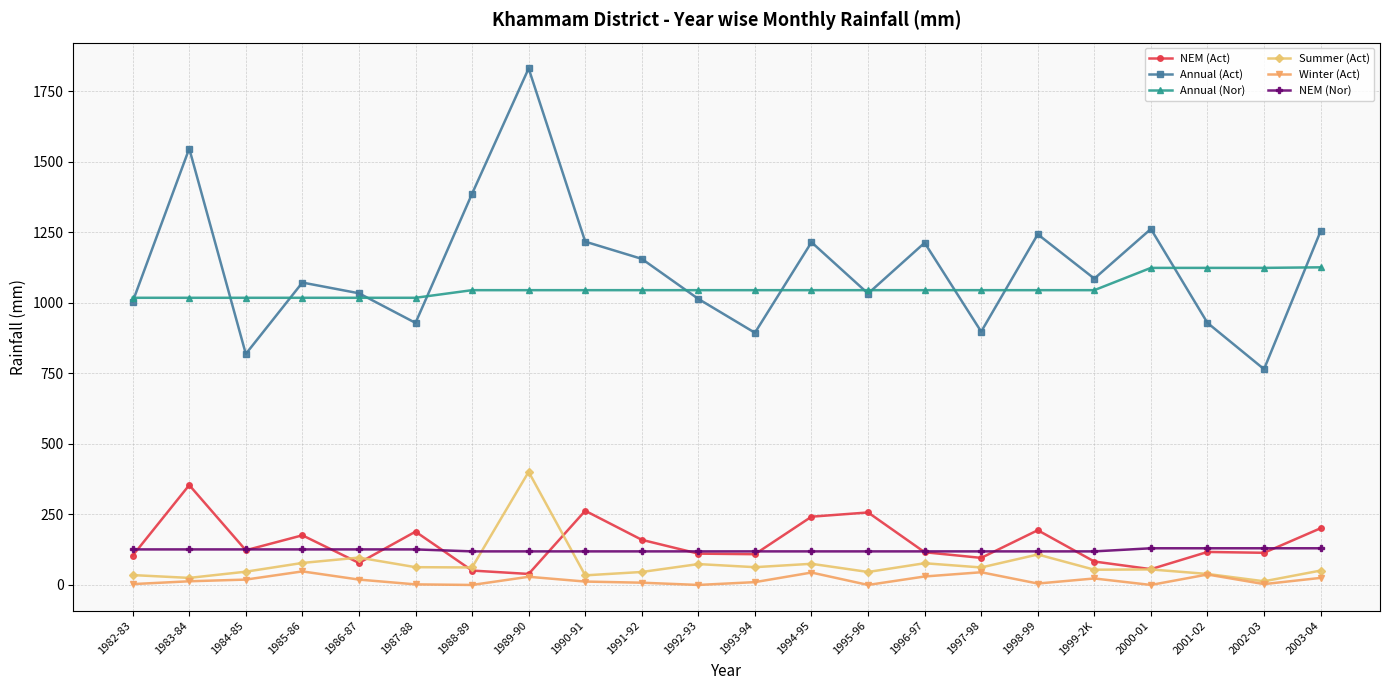

Rank the series at 1987-88 from lowest to highest value.

Winter (Act), Summer (Act), NEM (Nor), NEM (Act), Annual (Act), Annual (Nor)